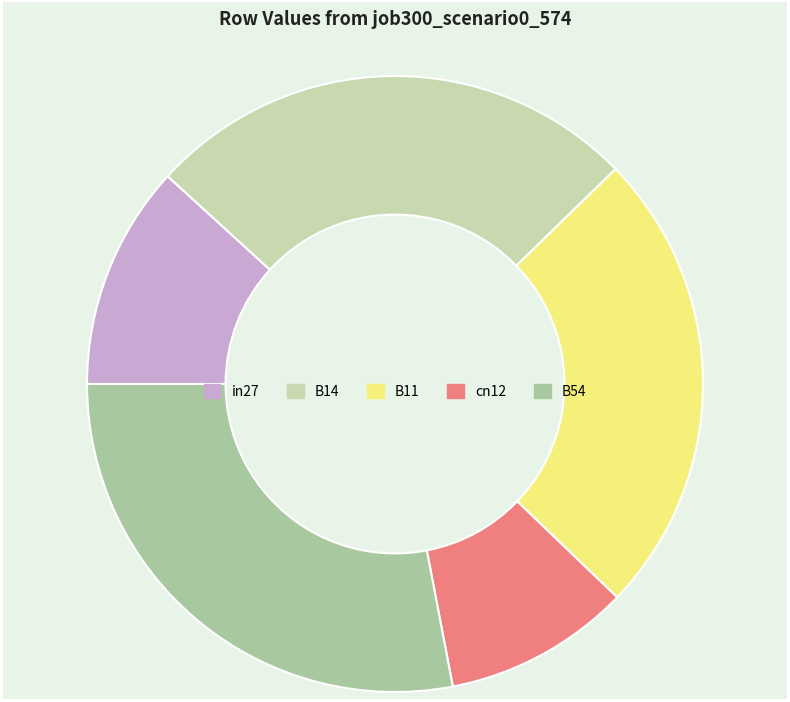

Rank the categories by value from highest to lowest.

B54, B14, B11, in27, cn12